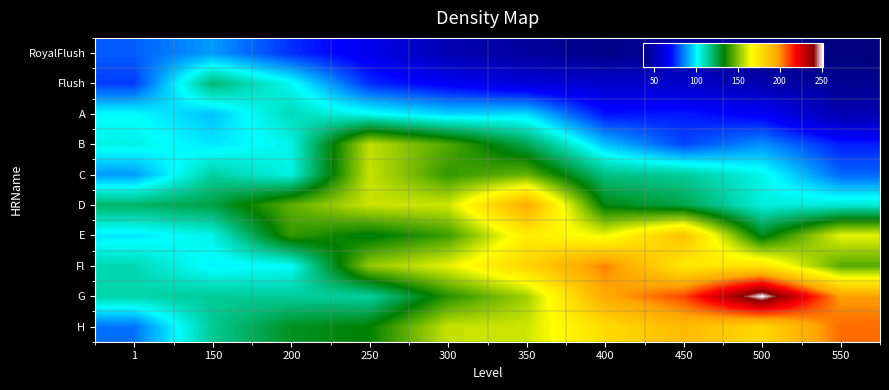

At which category is the sum across all series the highest?

350